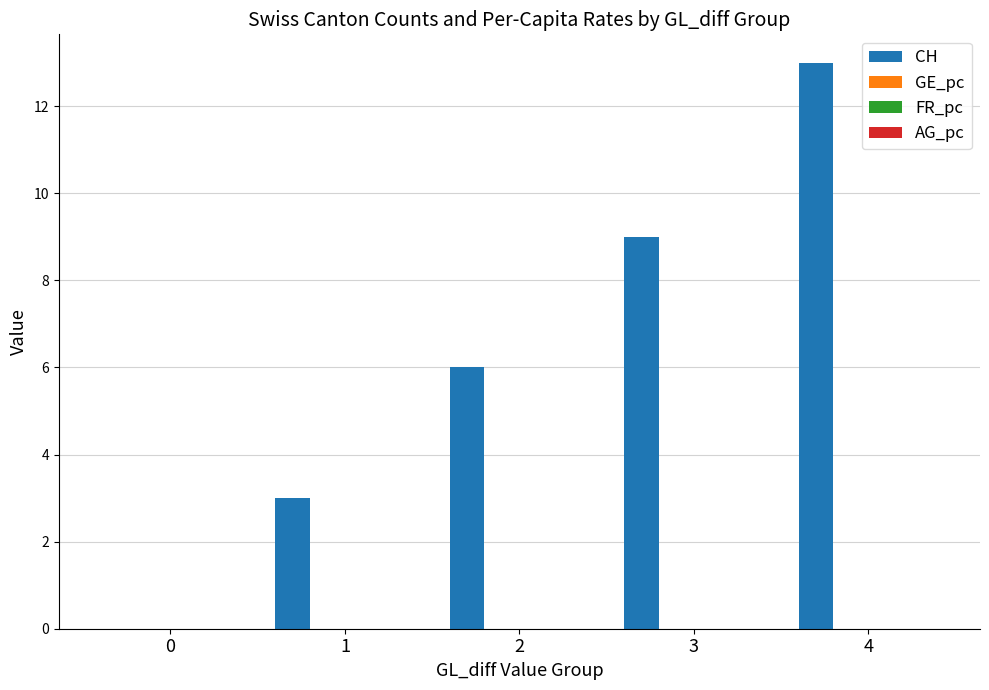

Which series changed the most between 1 and 3?

CH